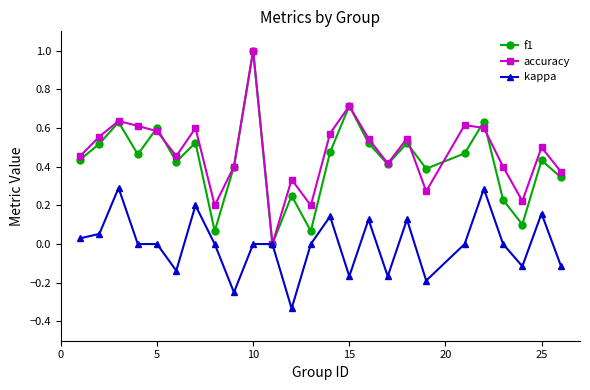

What is the maximum value for f1?

1.0